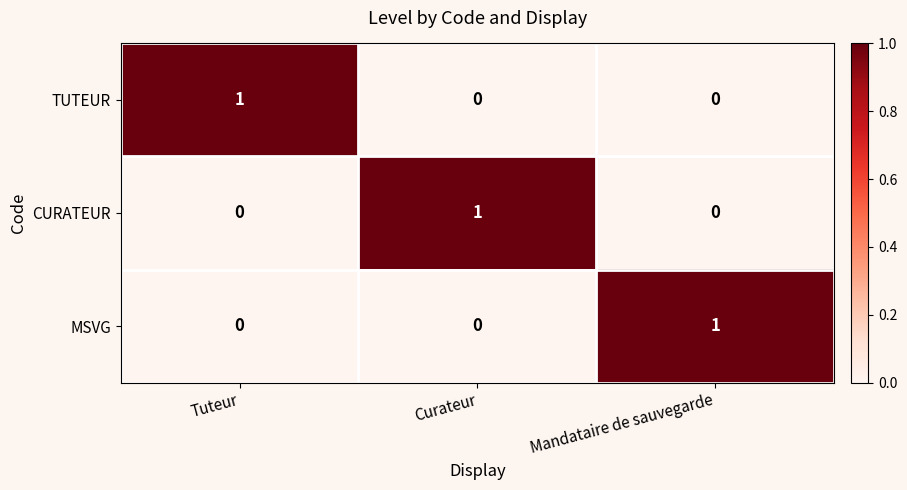

How many values in TUTEUR are above zero?

1